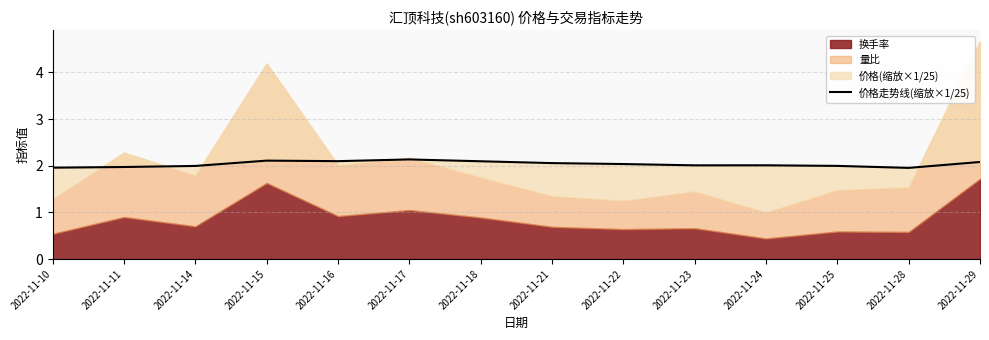

At which category does the chart reach its peak across all series?

2022-11-17